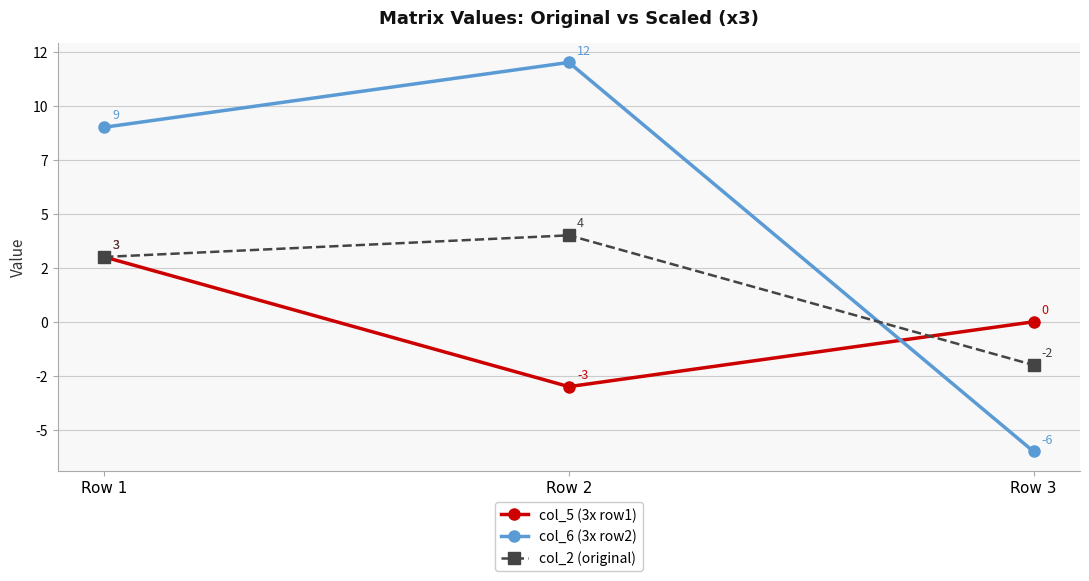

The value of col_2 (original) at Row 1 is 4. True or false?

False